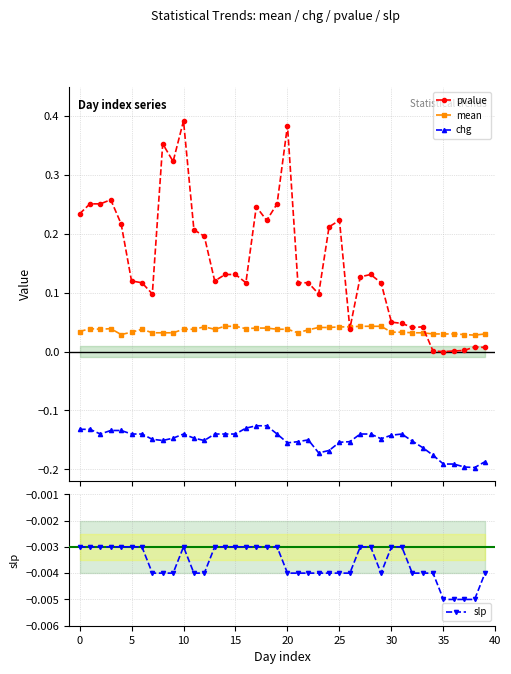

Rank the series by their maximum value, from lowest to highest.

chg, slp, mean, pvalue